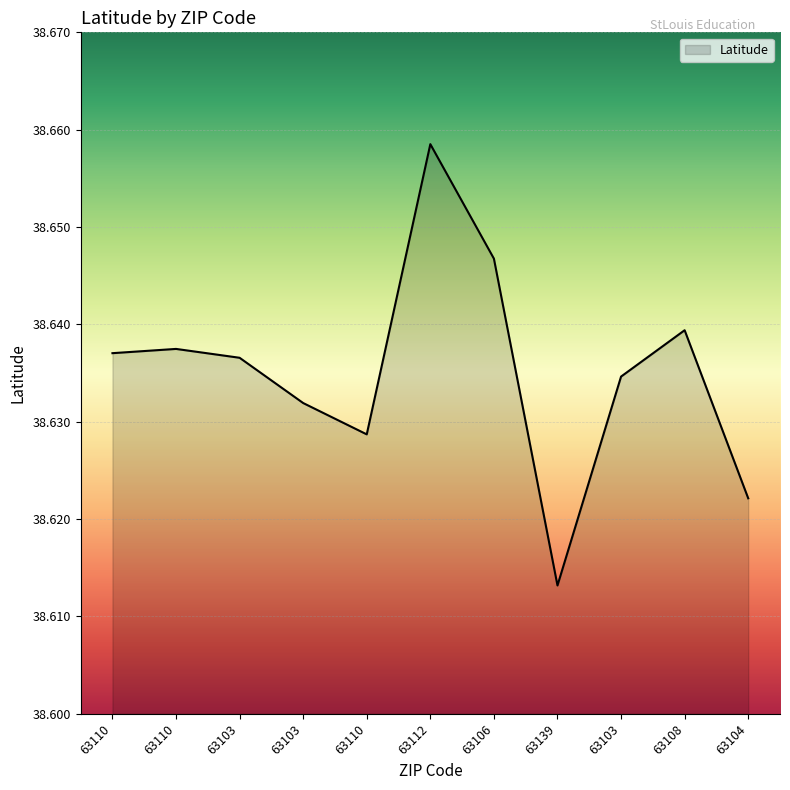

List the labels in order of value, largest first.

63112, 63106, 63108, 63110, 63110, 63103, 63103, 63103, 63110, 63104, 63139